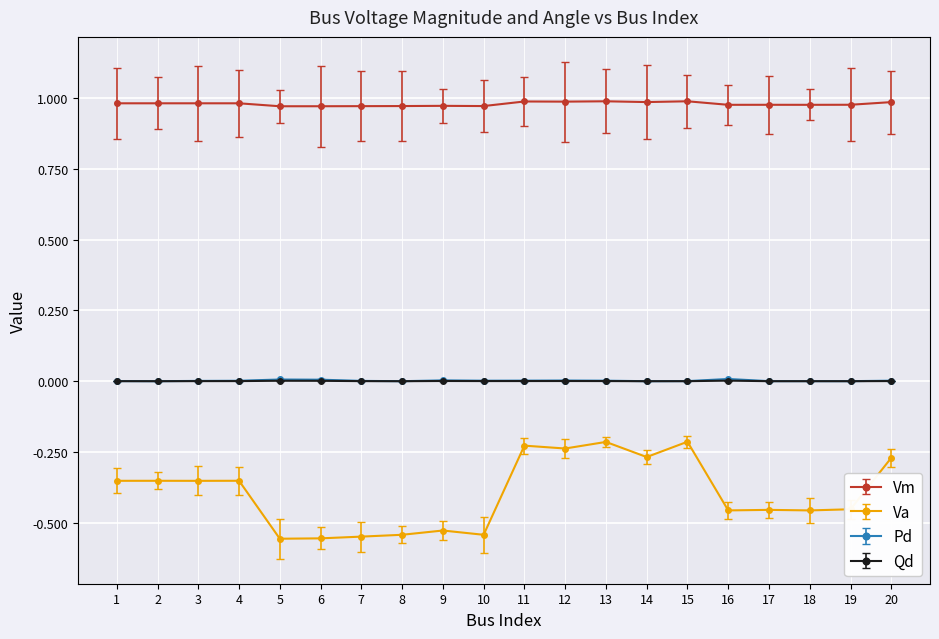

Which series has the largest total across all categories?

Vm